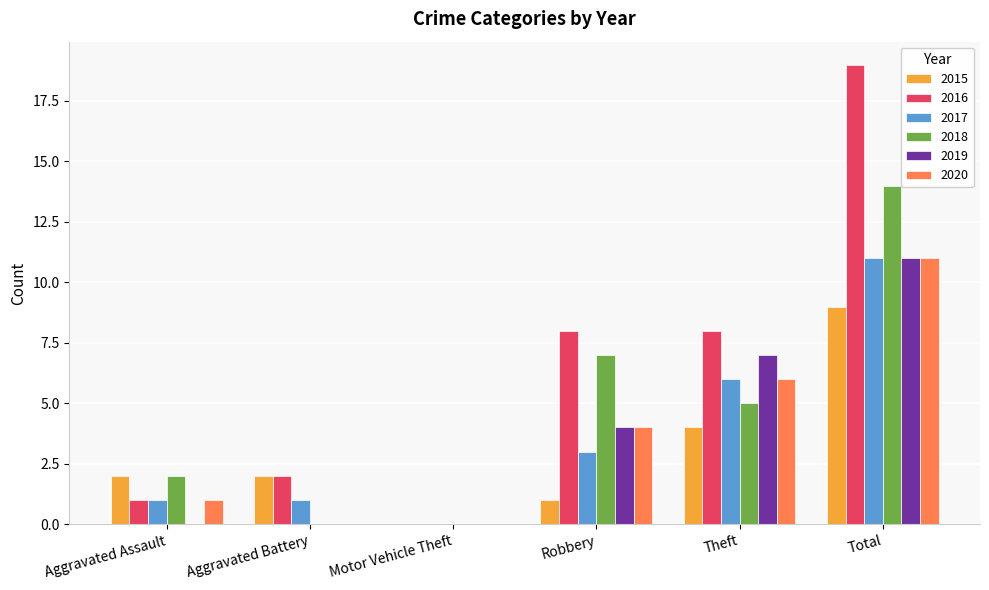

Which series has the widest spread of values?

2016